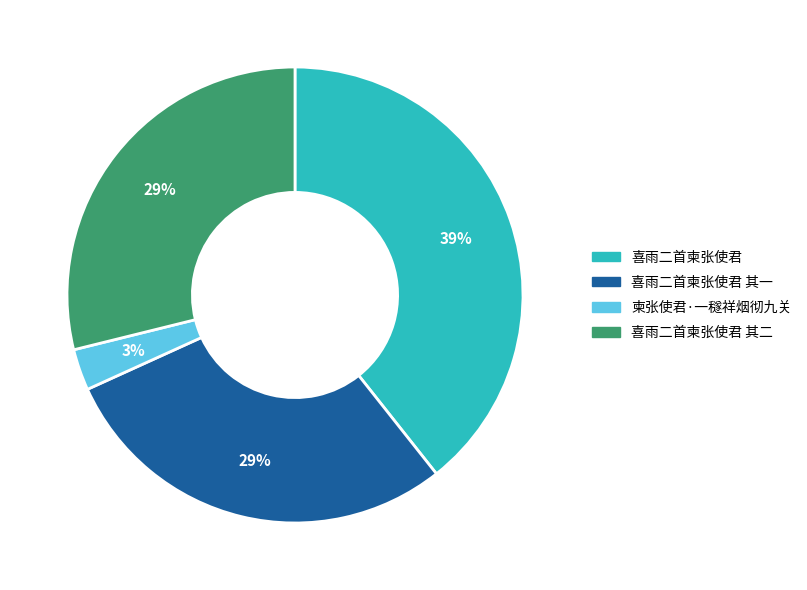

To the nearest percent, what is the average slice percentage?

25%